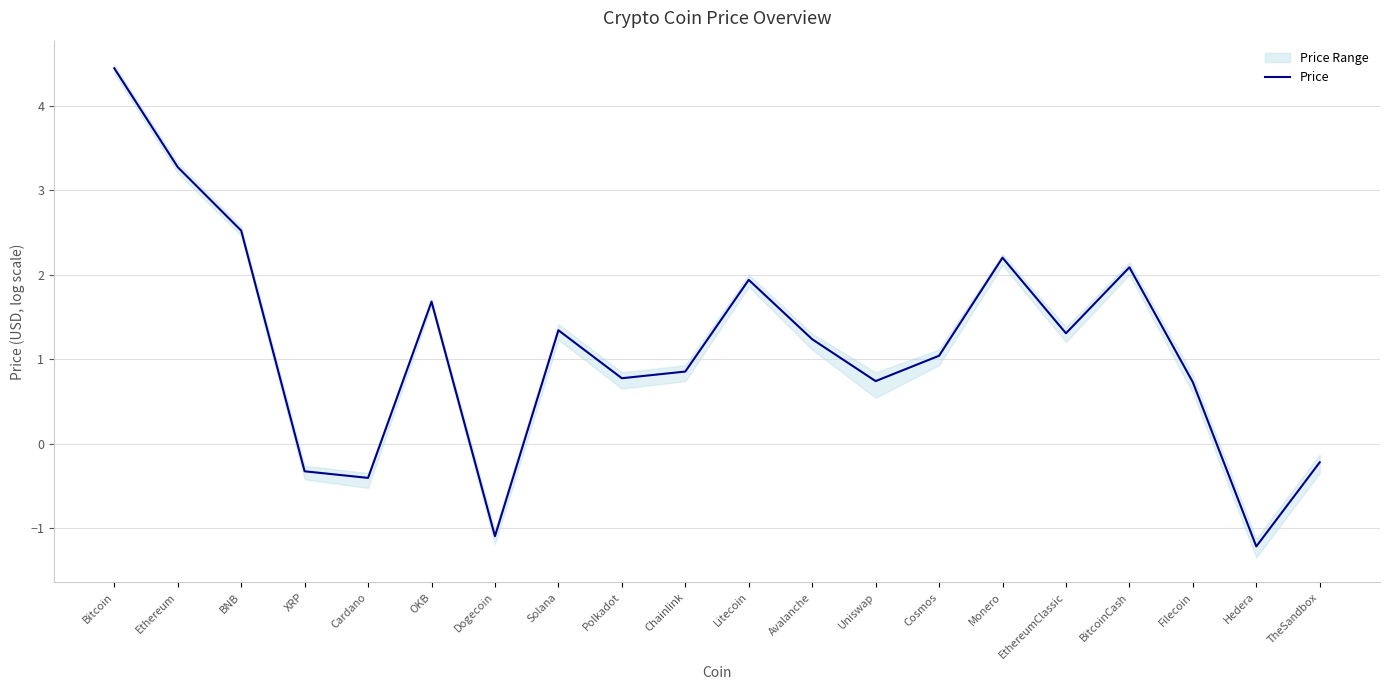

What is the change in value from XRP to Cosmos?

+1.4